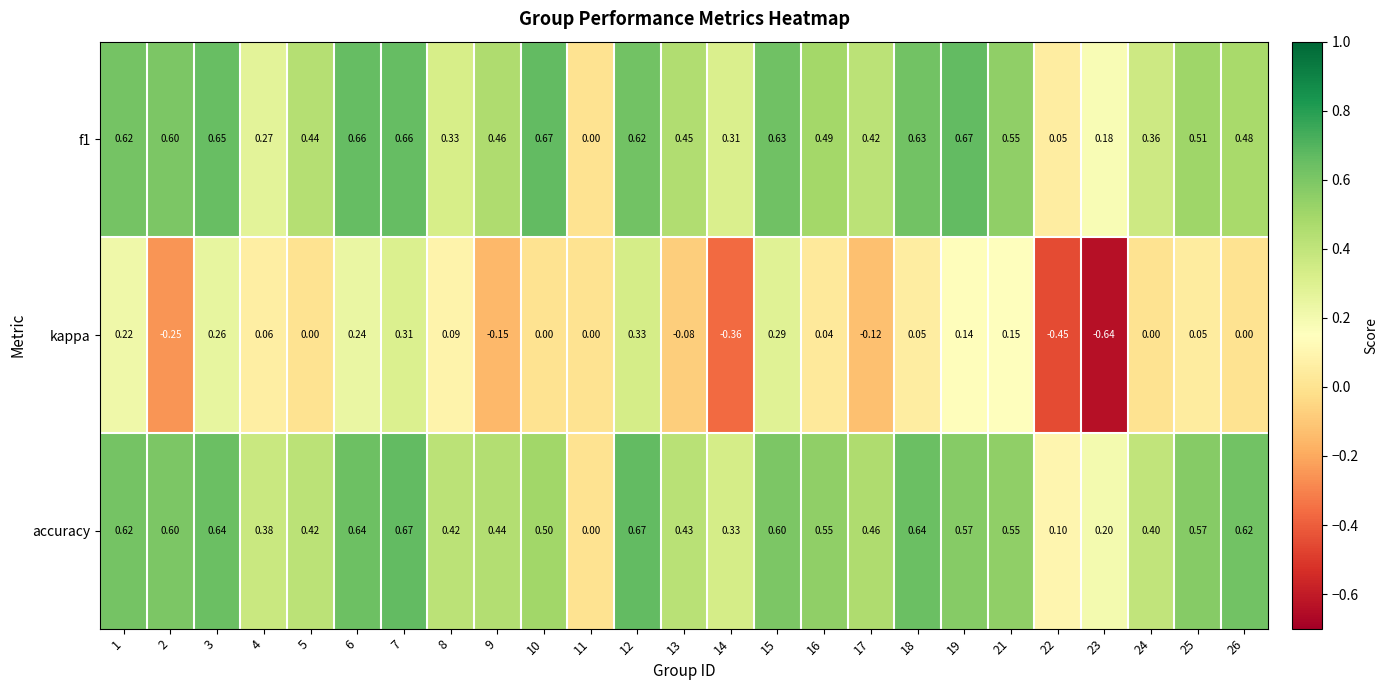

Is the value of accuracy at 15 greater than the value of f1 at 15?

No